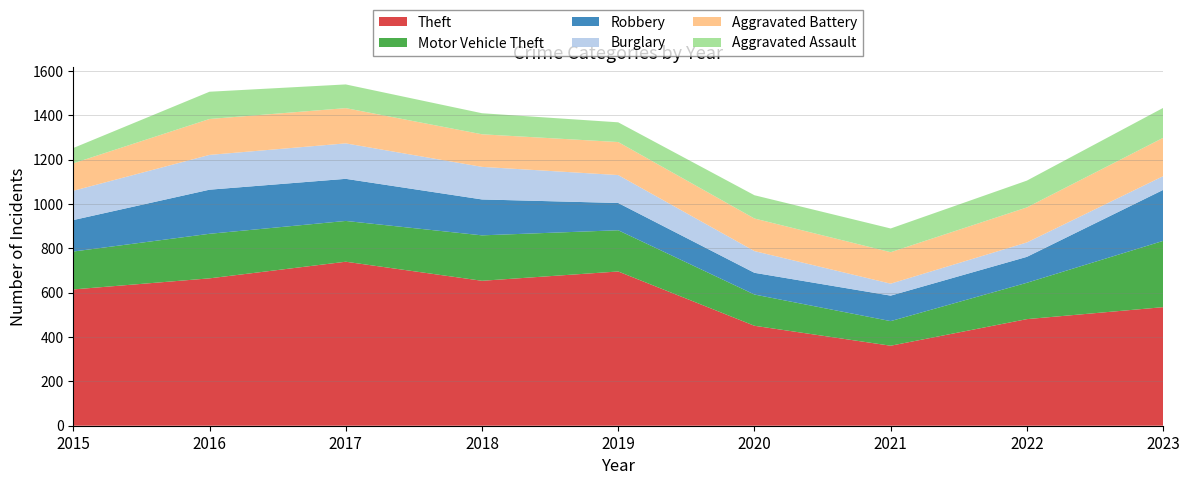

Reading left to right, extract all data points from this chart.

Theft: 2015=615	2016=665	2017=740	2018=654	2019=696	2020=451	2021=361	2022=481	2023=535
Motor Vehicle Theft: 2015=171	2016=201	2017=184	2018=205	2019=186	2020=141	2021=111	2022=164	2023=299
Robbery: 2015=142	2016=199	2017=190	2018=162	2019=123	2020=98	2021=115	2022=117	2023=230
Burglary: 2015=132	2016=157	2017=160	2018=147	2019=126	2020=98	2021=54	2022=65	2023=62
Aggravated Battery: 2015=124	2016=162	2017=159	2018=147	2019=149	2020=147	2021=142	2022=158	2023=173
Aggravated Assault: 2015=69	2016=123	2017=107	2018=95	2019=89	2020=105	2021=107	2022=121	2023=135